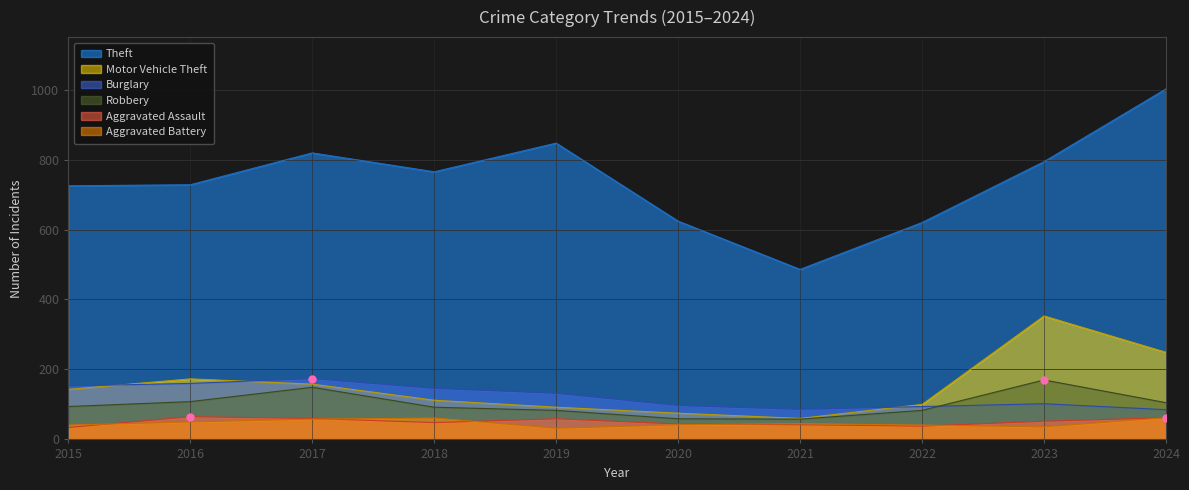

Which series has the largest total across all categories?

Theft